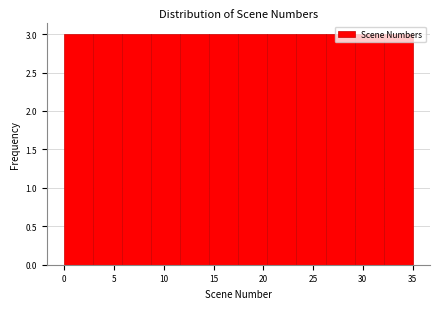

What is the height of the bar covering 32.0 to 35.0 on the x-axis? Neither the bar edges nor the heights are printed on the chart, so give them approximately, as read against the axes.

3